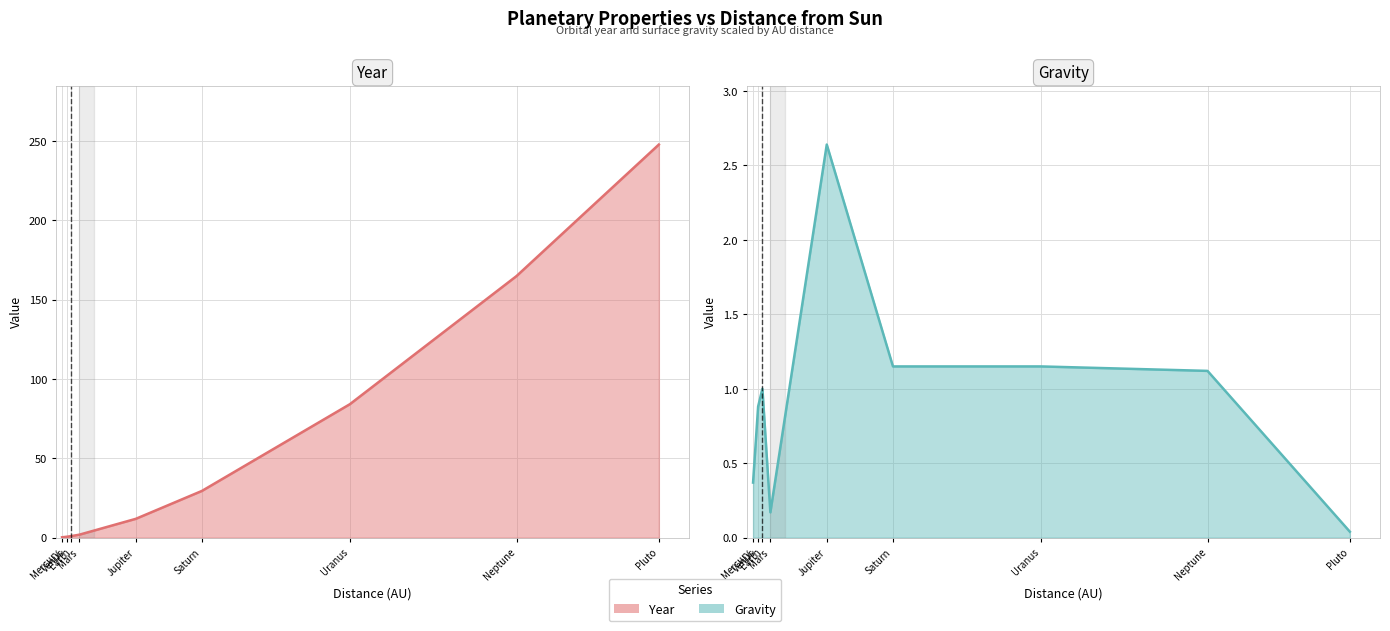

How many values in the Year series exceed 11?

5